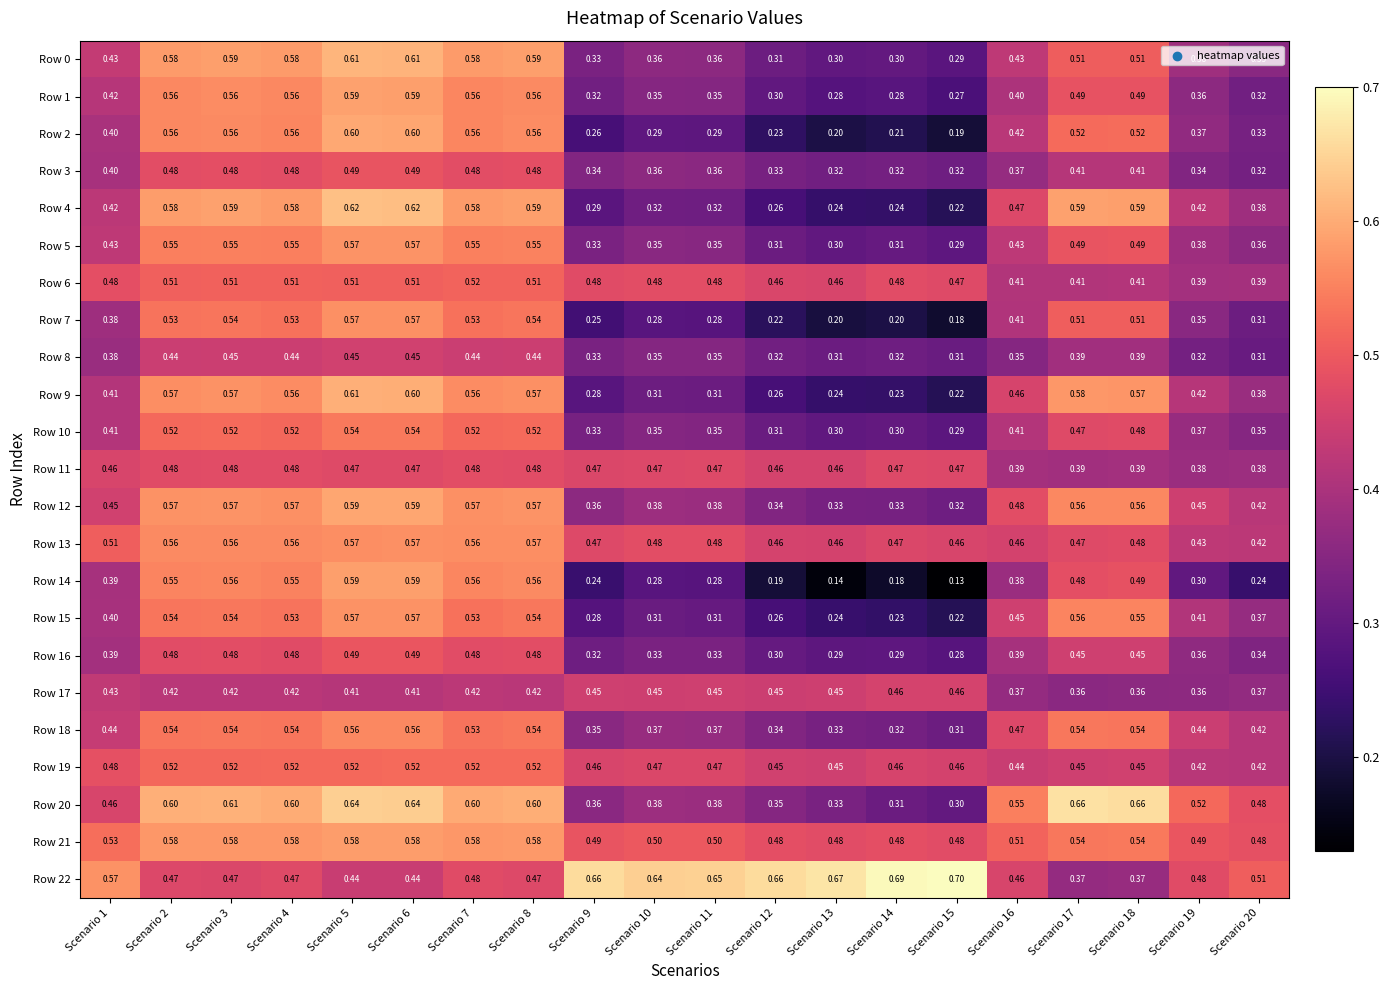

Count the number of data series in this chart.

23